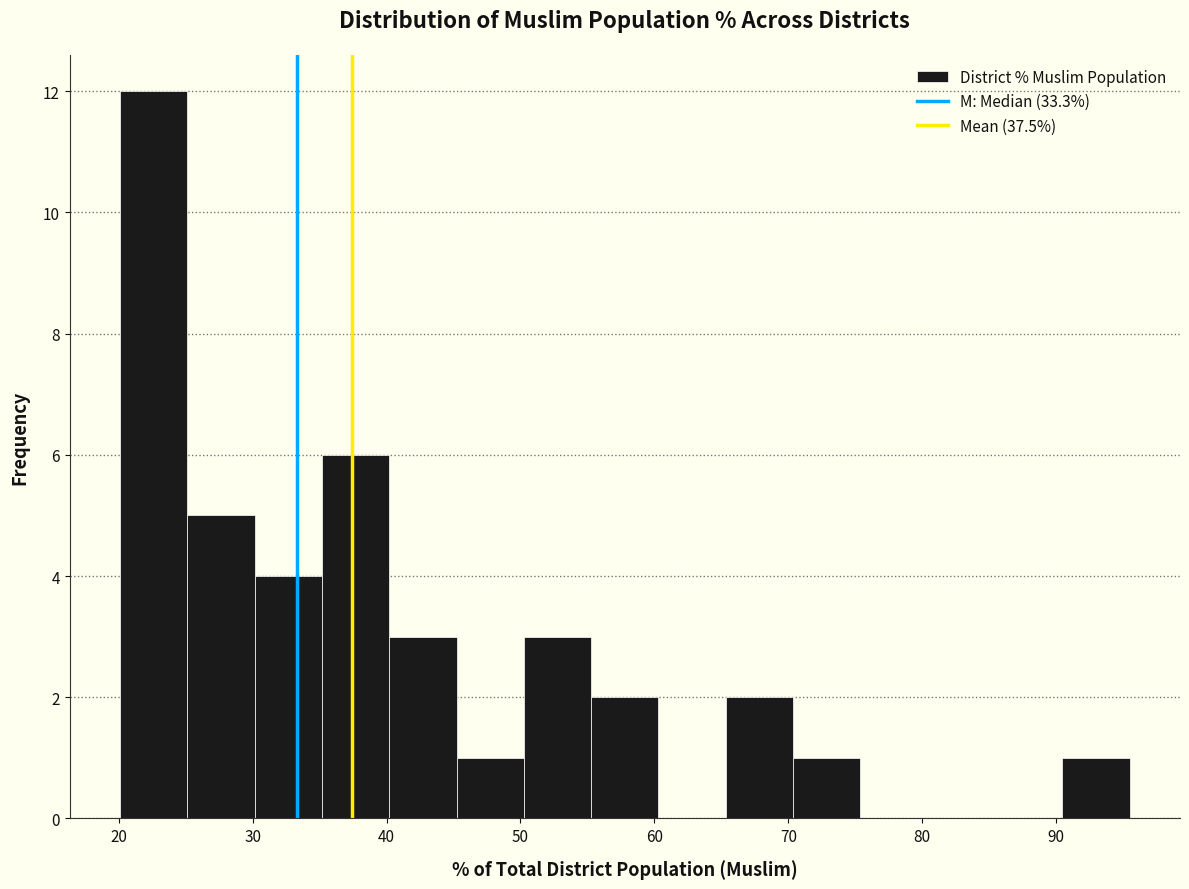

Reading left to right, transcribe this chart: for each bar, give the range it covers on the x-axis and its height. Neither the bar edges nor the heights are printed on the chart, so give them approximately, as read against the axes.

20 to 25: 12
25 to 30: 5
30 to 35: 4
35 to 40: 6
40 to 45: 3
45 to 50: 1
50 to 55: 3
55 to 60: 2
60 to 65: 0
65 to 70: 2
70 to 75: 1
75 to 80: 0
80 to 85: 0
85 to 90: 0
90 to 95: 1